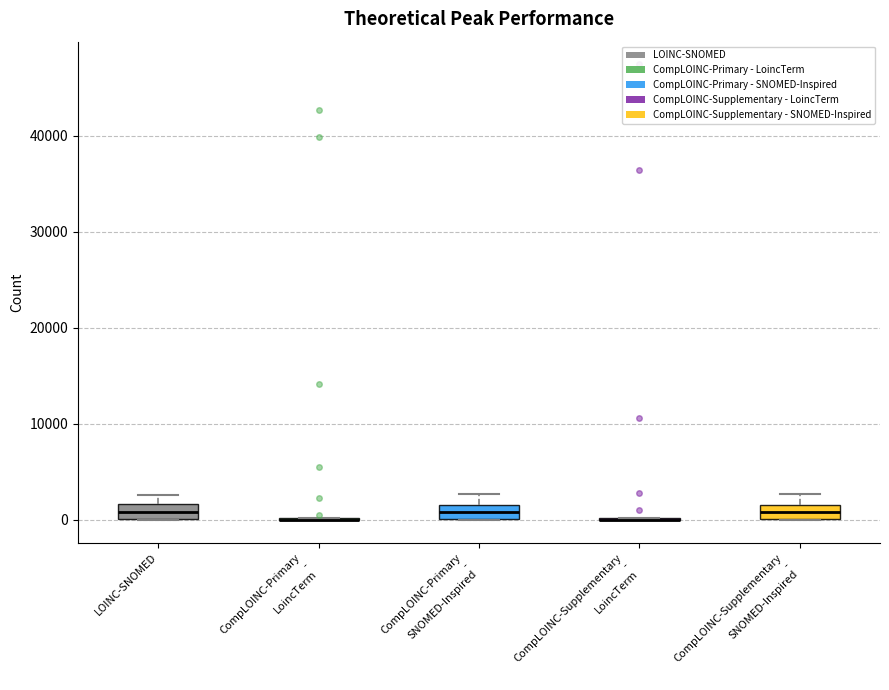

Reading left to right, transcribe this box plot: for each box, give where its median line is, the range the box spans, and where its two whiskers end, as read against the y-axis. The values are not printed on the chart, so give them approximately, as read against the axis.

LOINC-SNOMED: median 1000, box 0 to 2000, whiskers 0 to 3000
CompLOINC-Primary - LoincTerm: box collapsed to a line at 0, whiskers 0 to 0
CompLOINC-Primary - SNOMED-Inspired: median 1000, box 0 to 2000, whiskers 0 to 3000
CompLOINC-Supplementary - LoincTerm: box collapsed to a line at 0, whiskers 0 to 0
CompLOINC-Supplementary - SNOMED-Inspired: median 1000, box 0 to 2000, whiskers 0 to 3000